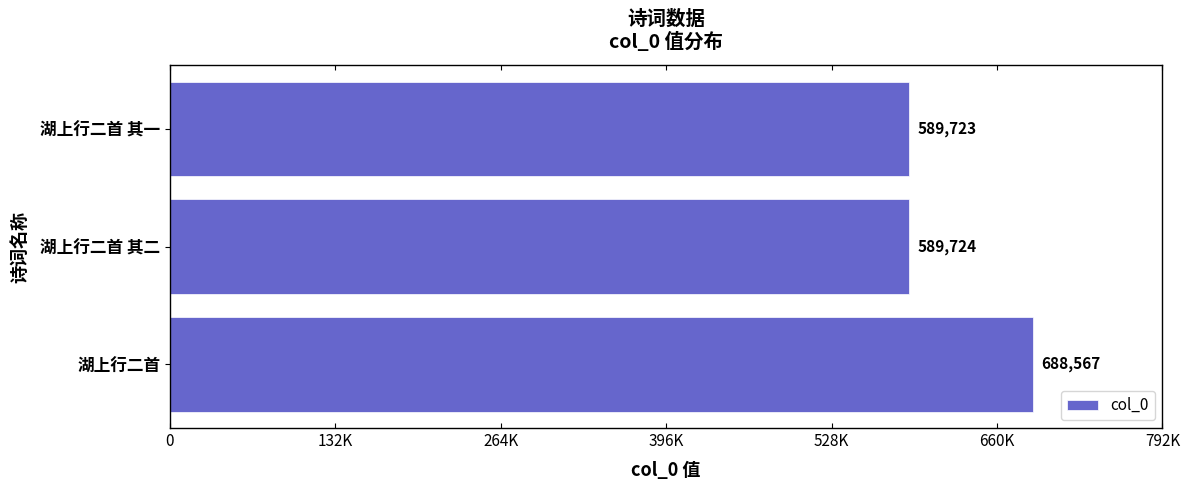

Are the bars horizontal?

Yes